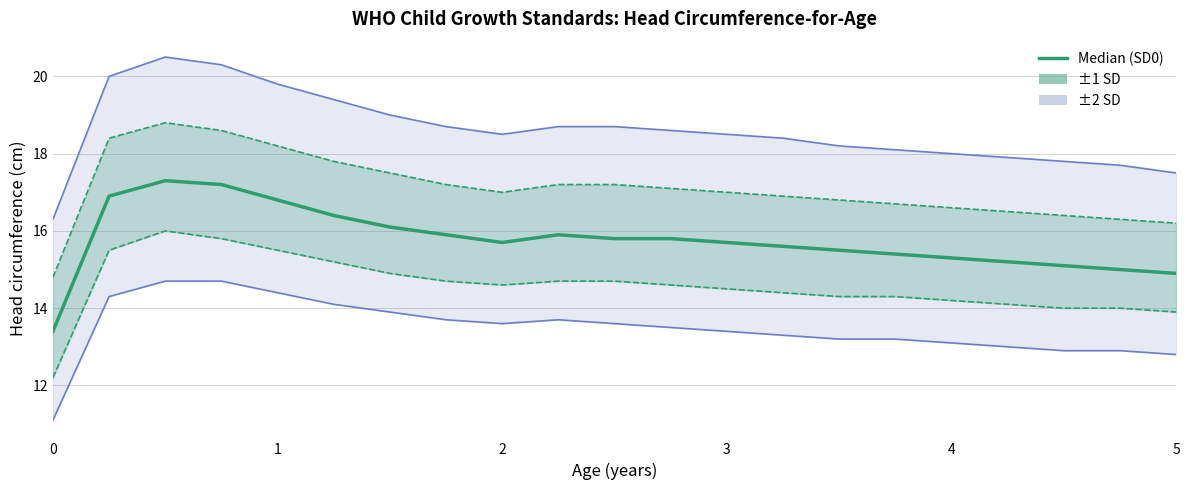

How many data points in SD0 (Median) are less than 15?

2